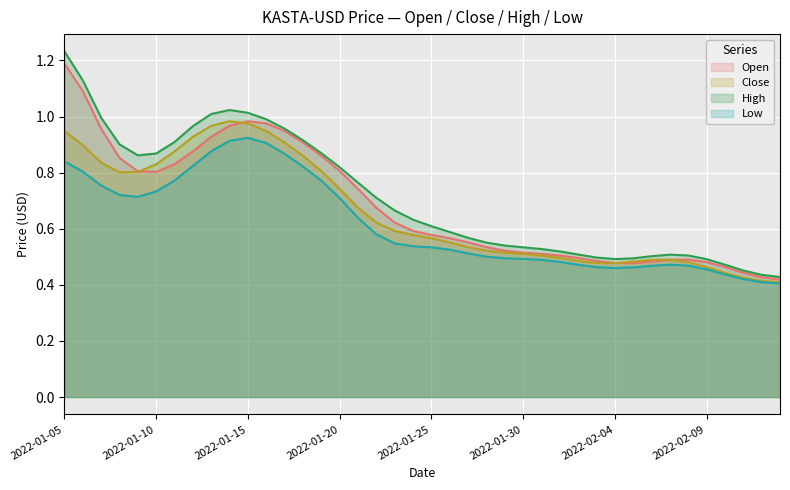

True or false: Close has a value of 0.3 at 2022-02-11.

False